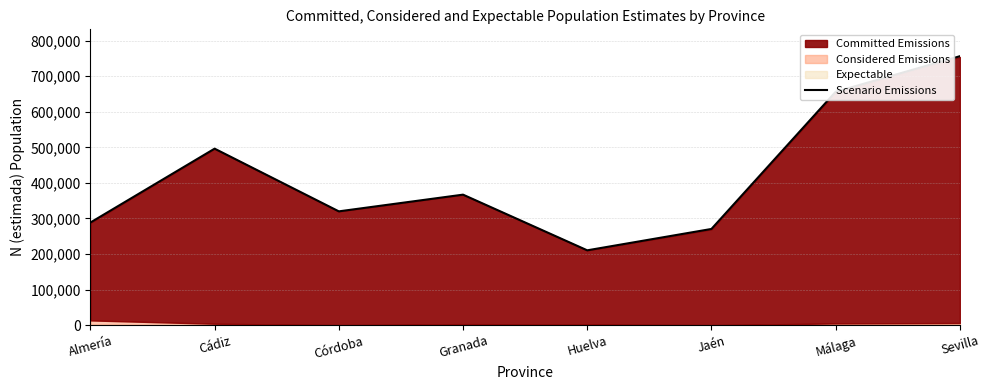

Approximately how many times larger is the value at Sevilla compared to Almería?

2.6